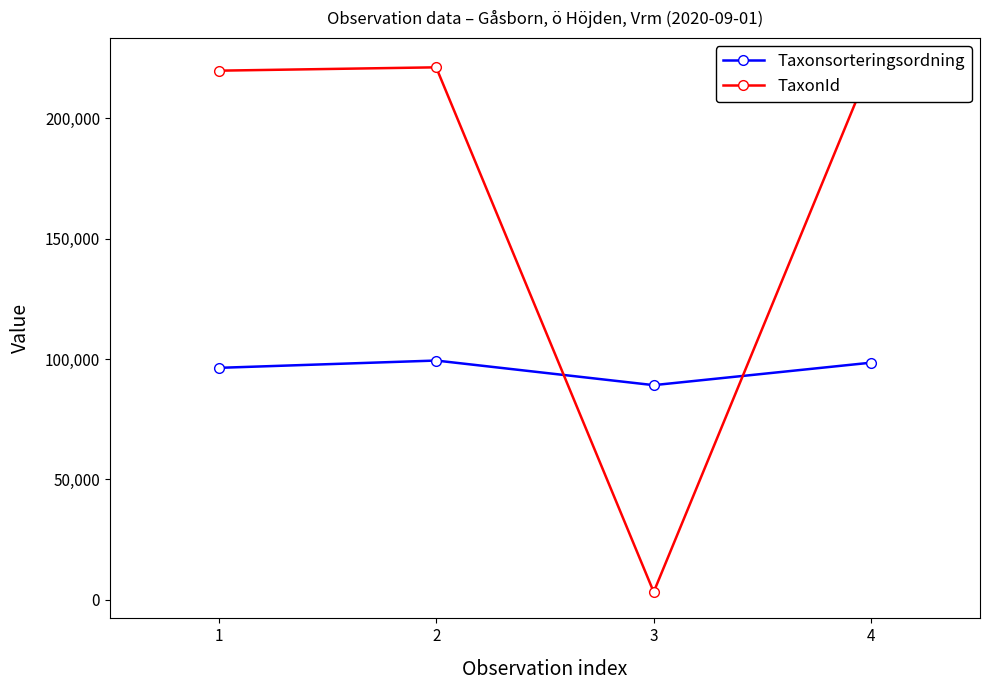

How many distinct data groups are displayed?

2